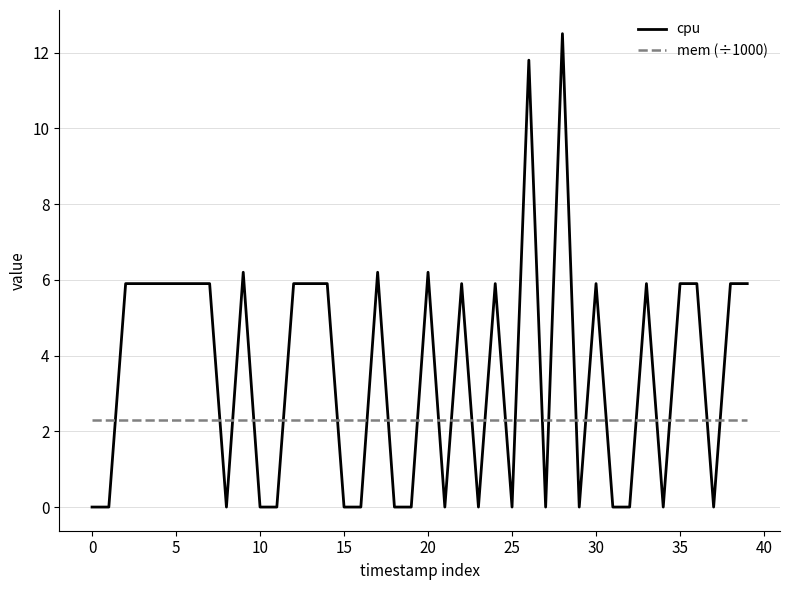

True or false: mem (÷1000) and cpu intersect in this chart.

True